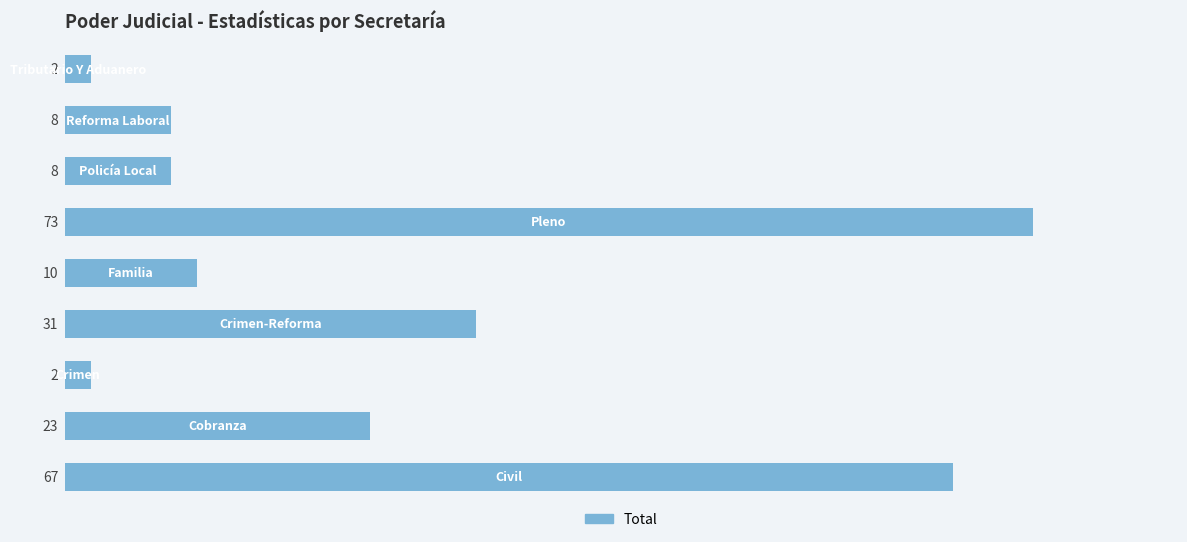

Reading bottom to top, extract all data points from this chart.

67	23	2	31	10	73	8	8	2